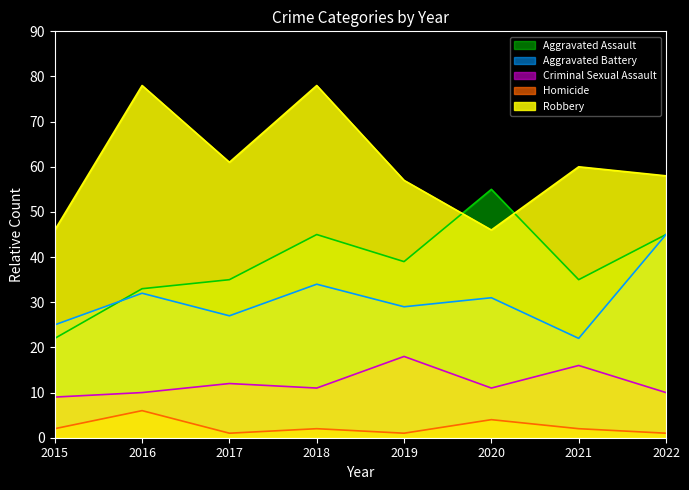

How many values in the Criminal Sexual Assault series exceed 11?

3